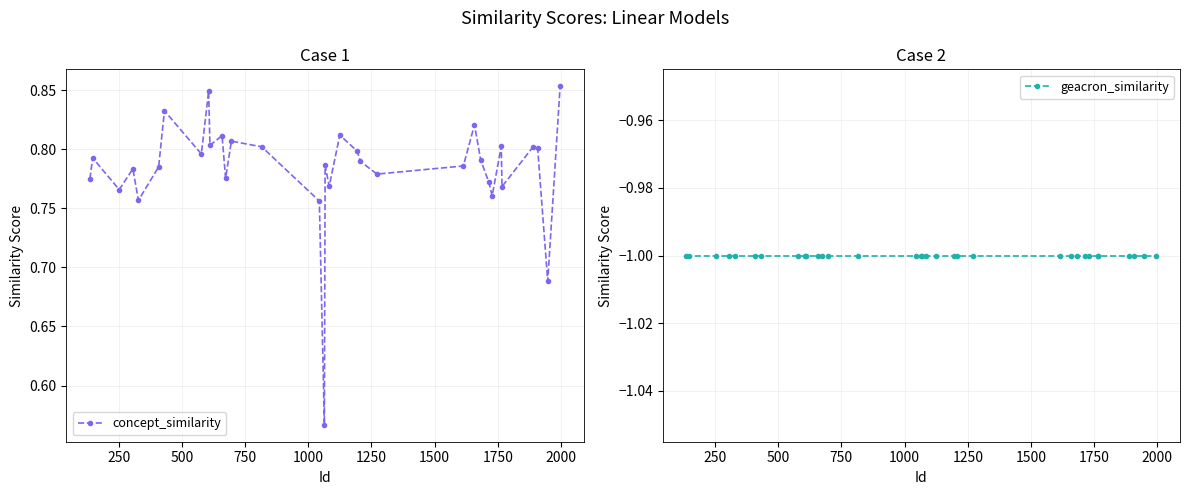

What is the smallest value displayed?

-1.0